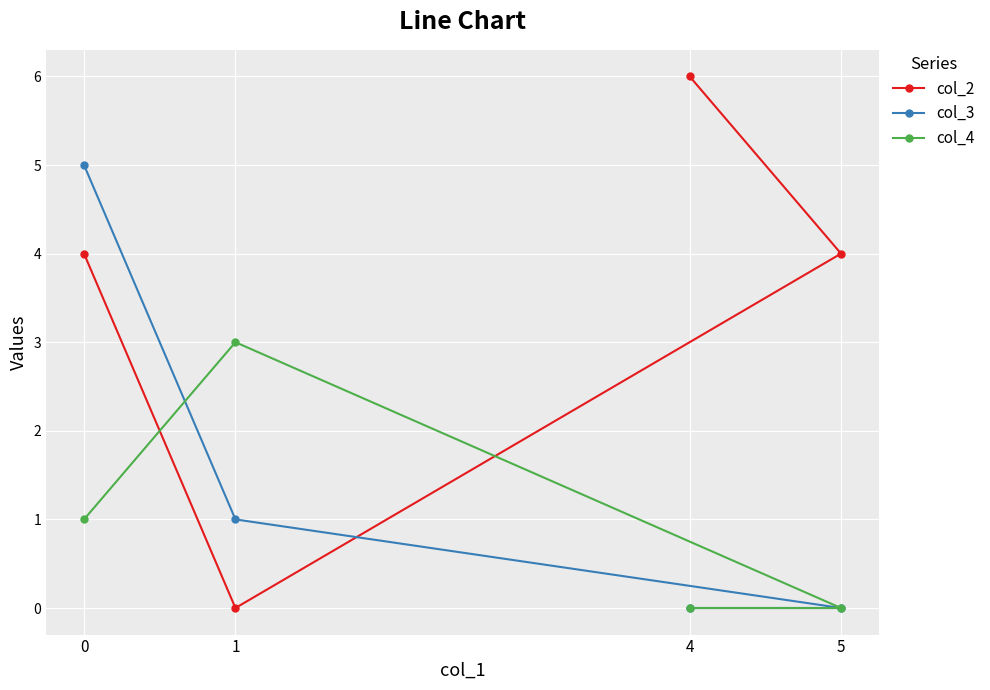

What is the difference between the col_2 values at 1 and 5?

4